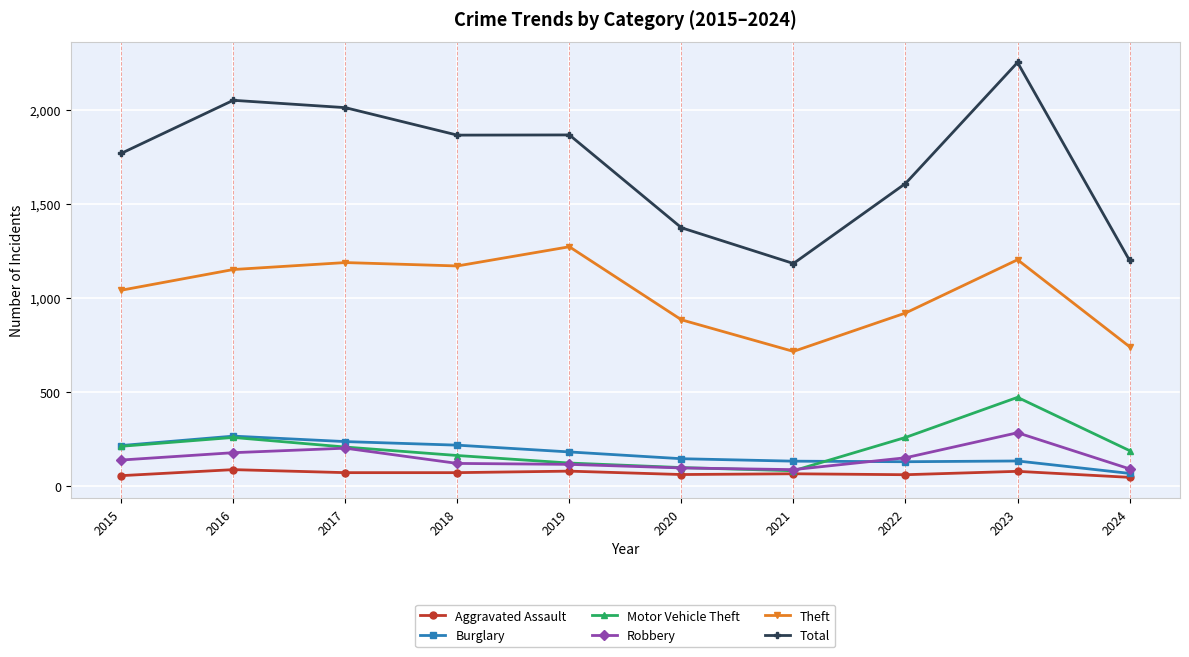

Which series has the largest range (max minus min)?

Total